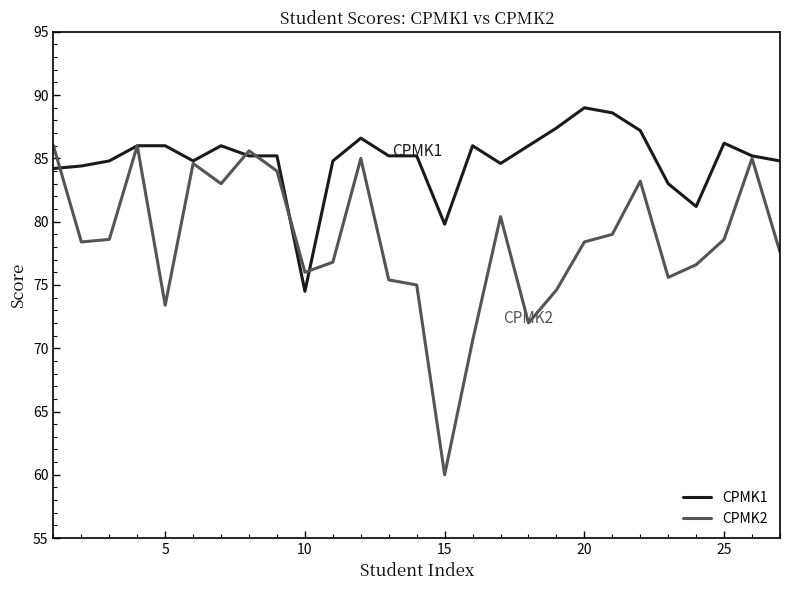

True or false: CPMK1 and CPMK2 intersect in this chart.

True